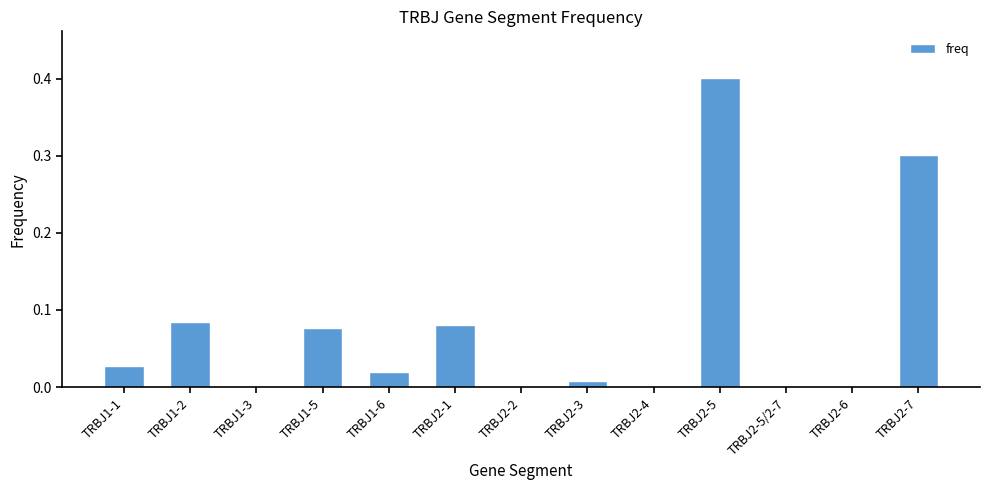

The chart shows a value of 0.0 at TRBJ2-5/2-7. True or false?

True